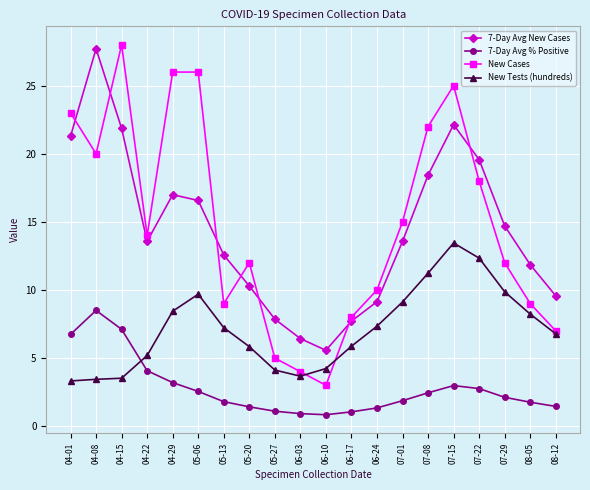

What position from the left is 08-12?

20